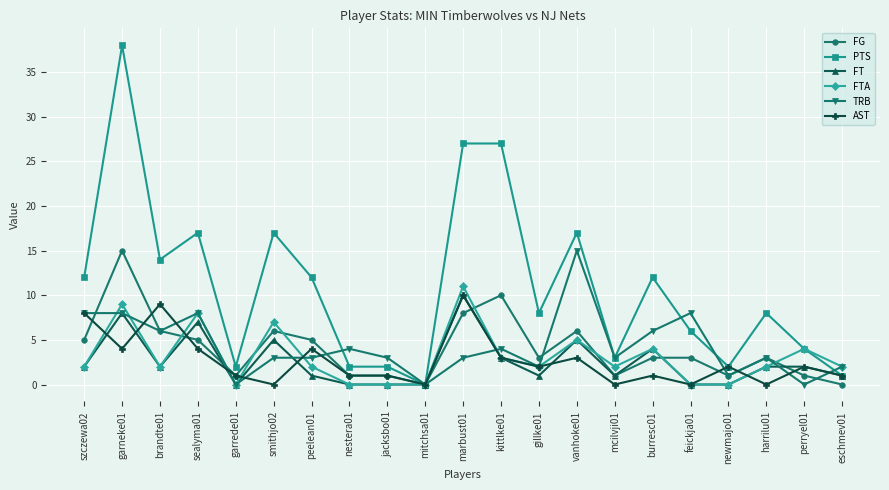

Count the number of data series in this chart.

6